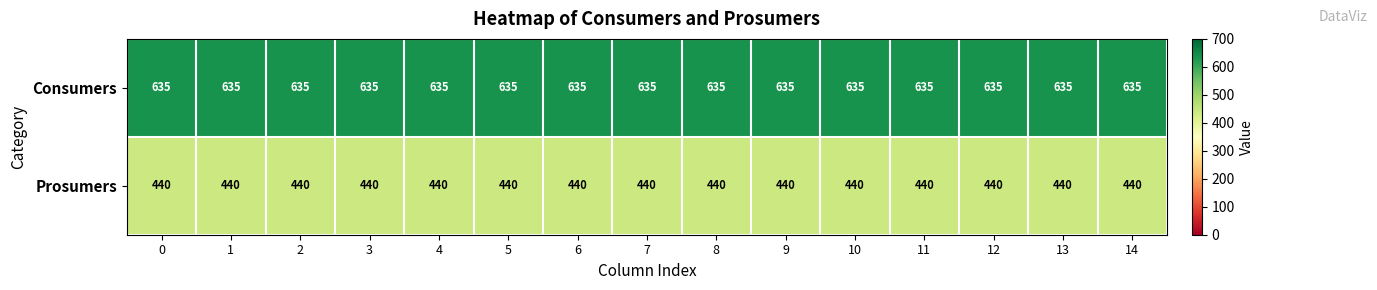

What is the spread (max minus min) of values at 10?

195